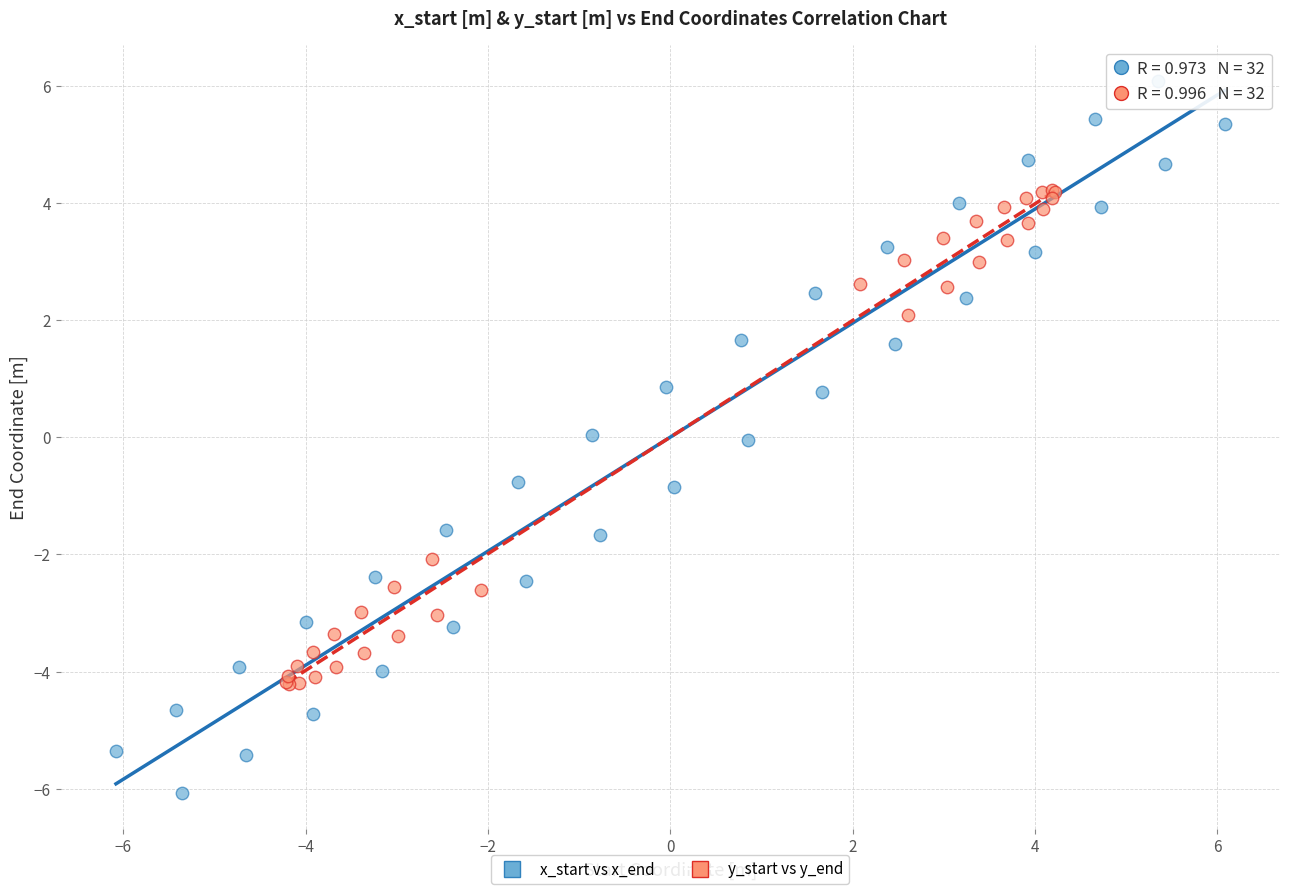

Which series contains the highest Y value?

x_start vs x_end